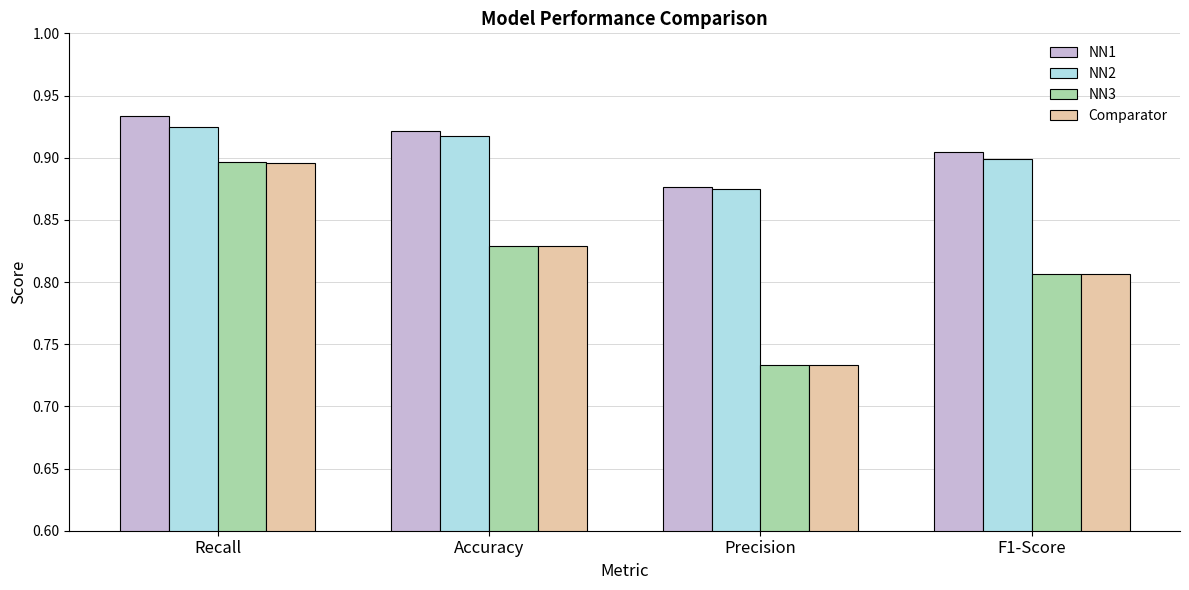

True or false: NN1 has a value of 1.6 at Recall.

False